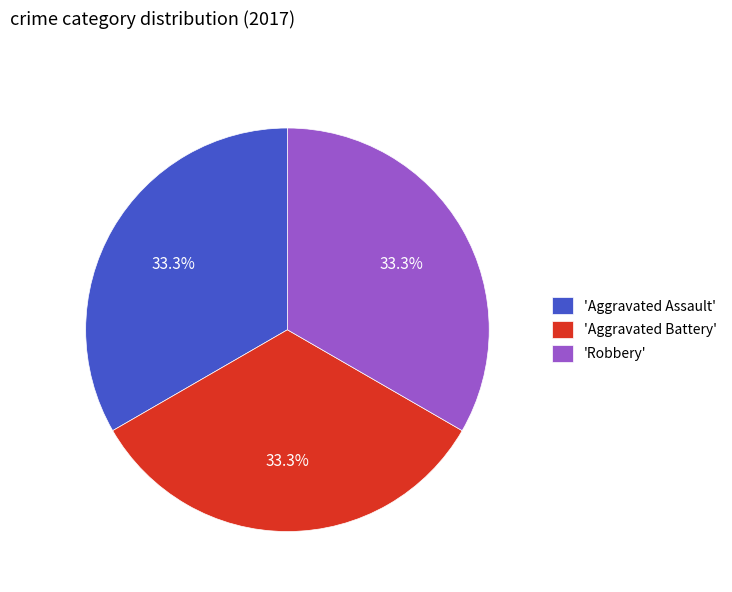

To the nearest percent, what is the average slice percentage?

33%